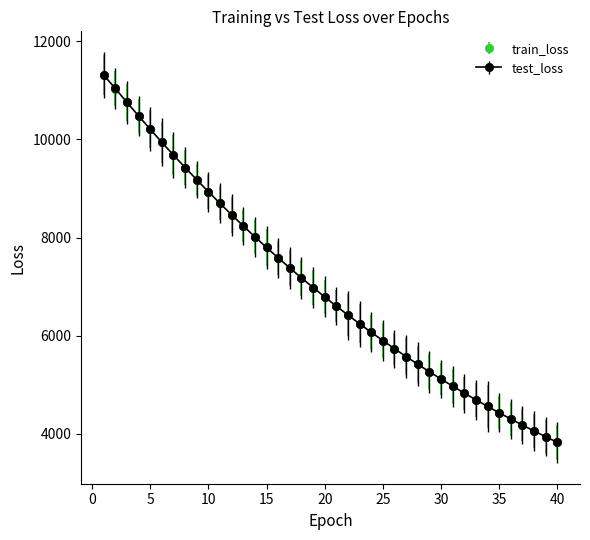

What is the value of the test_loss point at the 32nd from the left?

4832.3